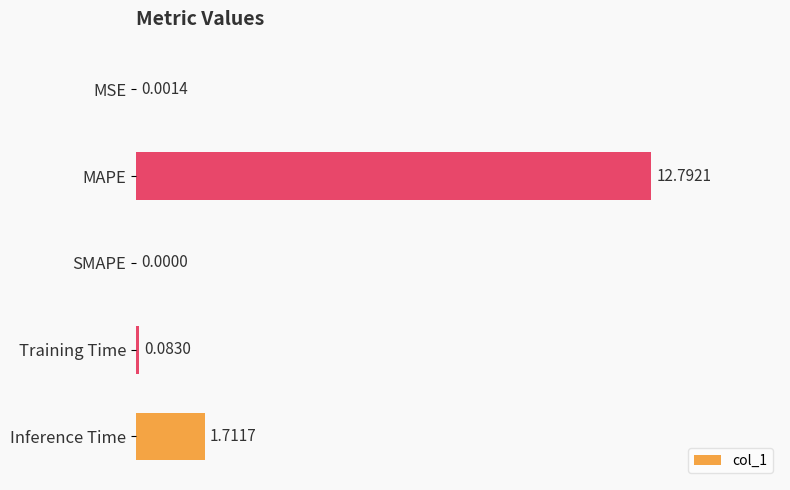

Between MAPE and Inference Time, which is larger?

MAPE